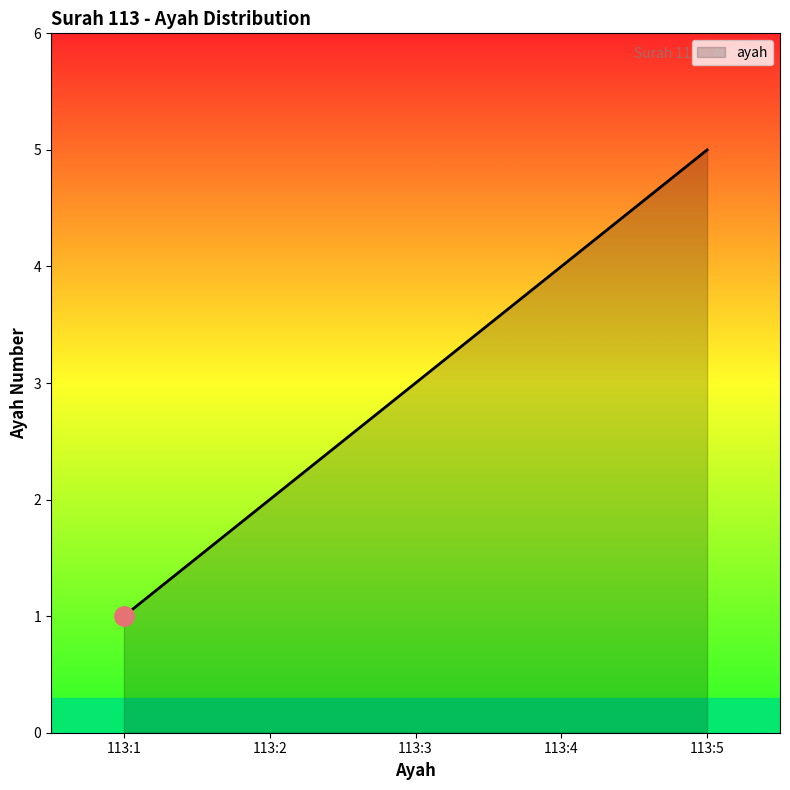

The chart shows a value of 2 at 113:5. True or false?

False